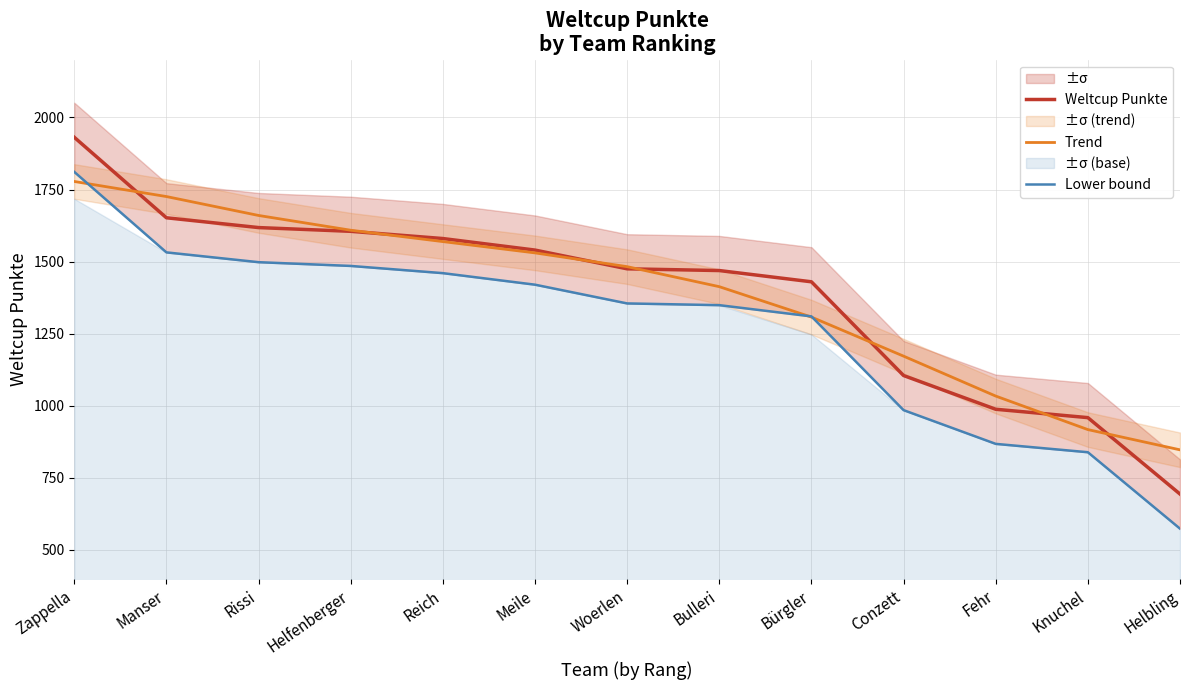

True or false: Weltcup Punkte has more than 2 interior local peaks.

False